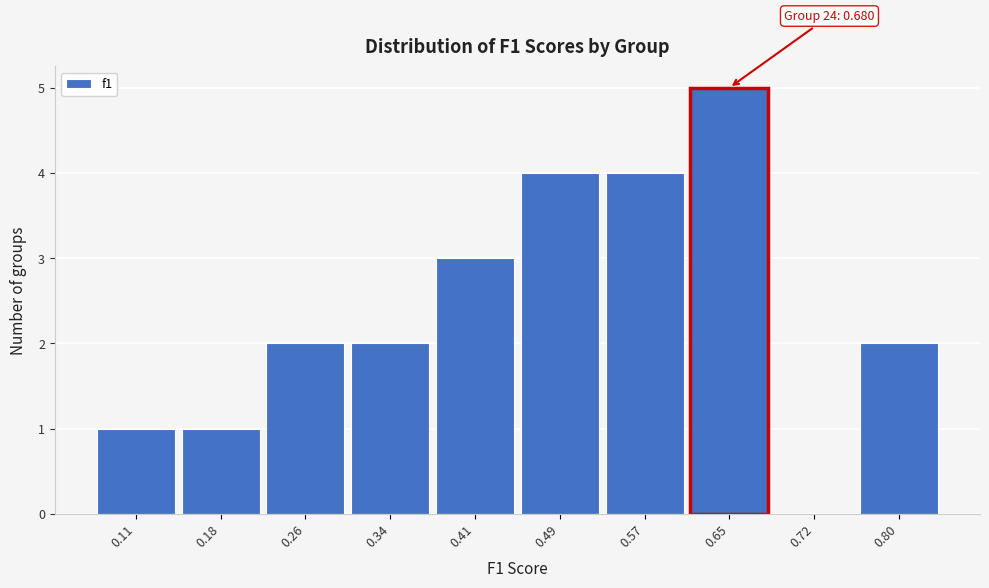

Which range on the x-axis has the tallest bar?

0.61 to 0.69